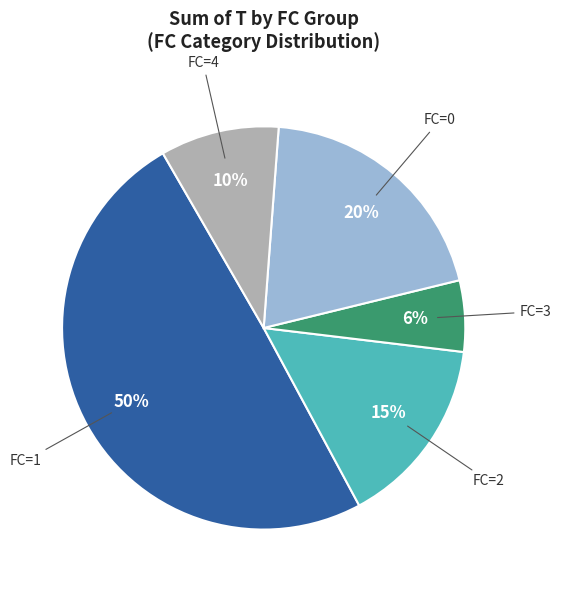

Is there a majority slice in this chart?

No